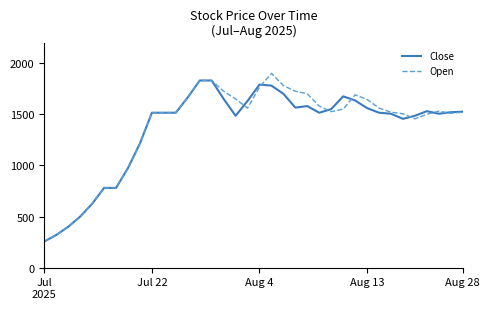

What is the greatest value displayed?

1900